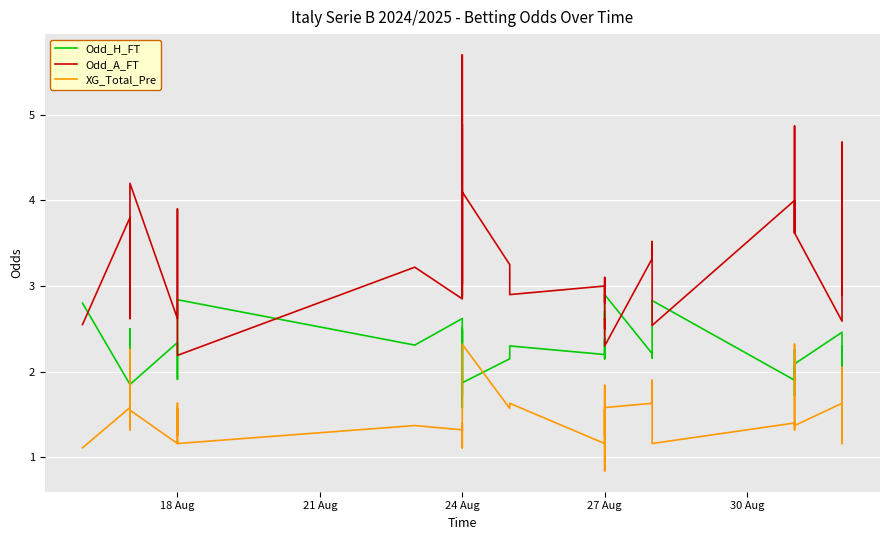

True or false: Odd_H_FT has more than 0 interior local peaks.

True